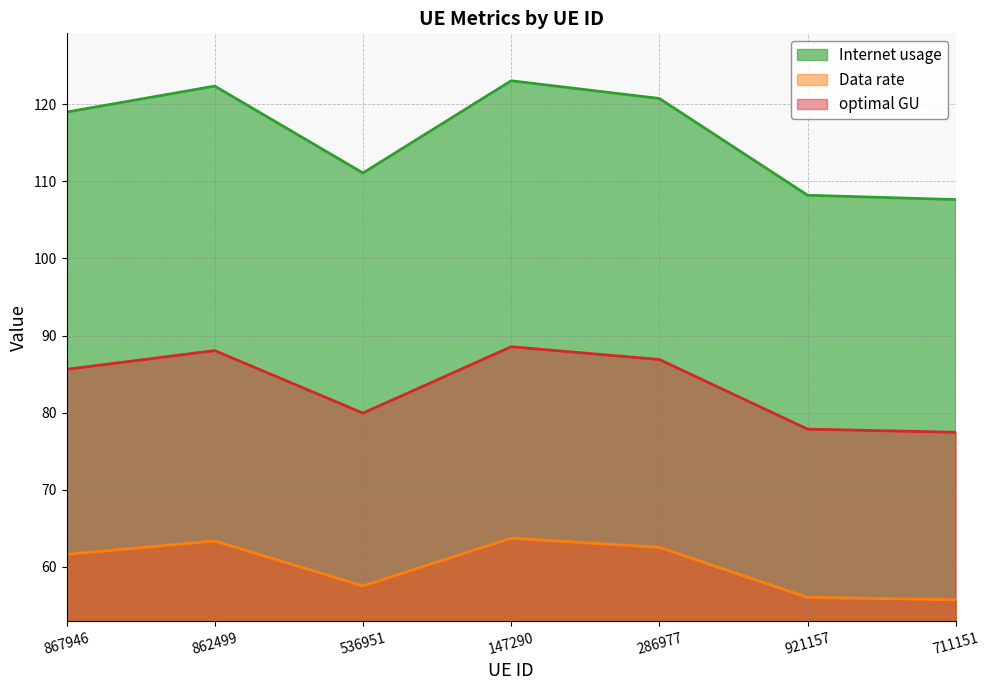

Reading right to left, what are all the values shown in this chart?

Internet usage: 711151=77.4	921157=77.9	286977=86.9	147290=88.5	536951=79.9	862499=88.0	867946=85.6
Data rate: 711151=107.6	921157=108.2	286977=120.7	147290=123.0	536951=111.1	862499=122.3	867946=119.0
optimal GU: 711151=55.7	921157=56.0	286977=62.5	147290=63.7	536951=57.5	862499=63.4	867946=61.6